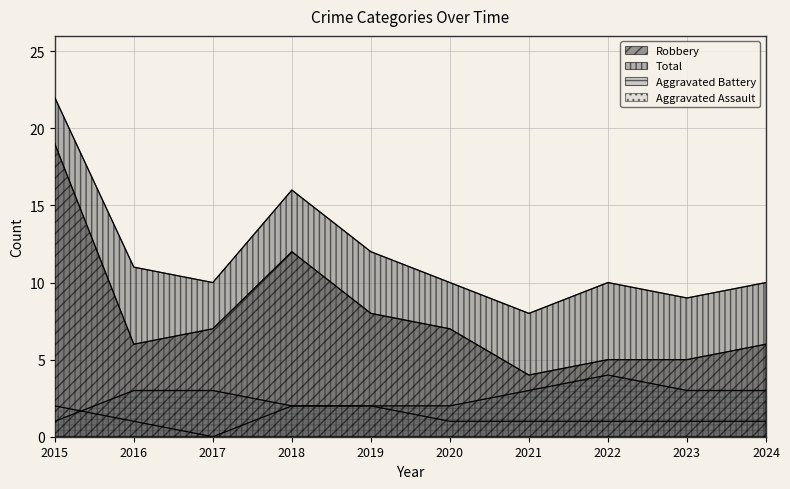

What is the average value of the Total series?

12